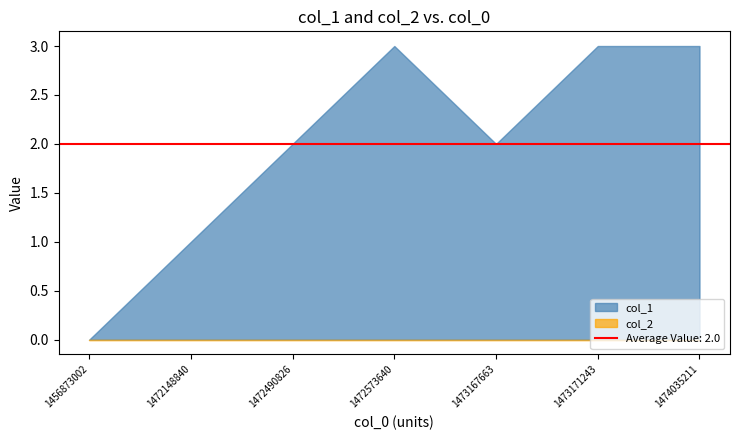

Count the col_1 values in the range 1 to 3.

6